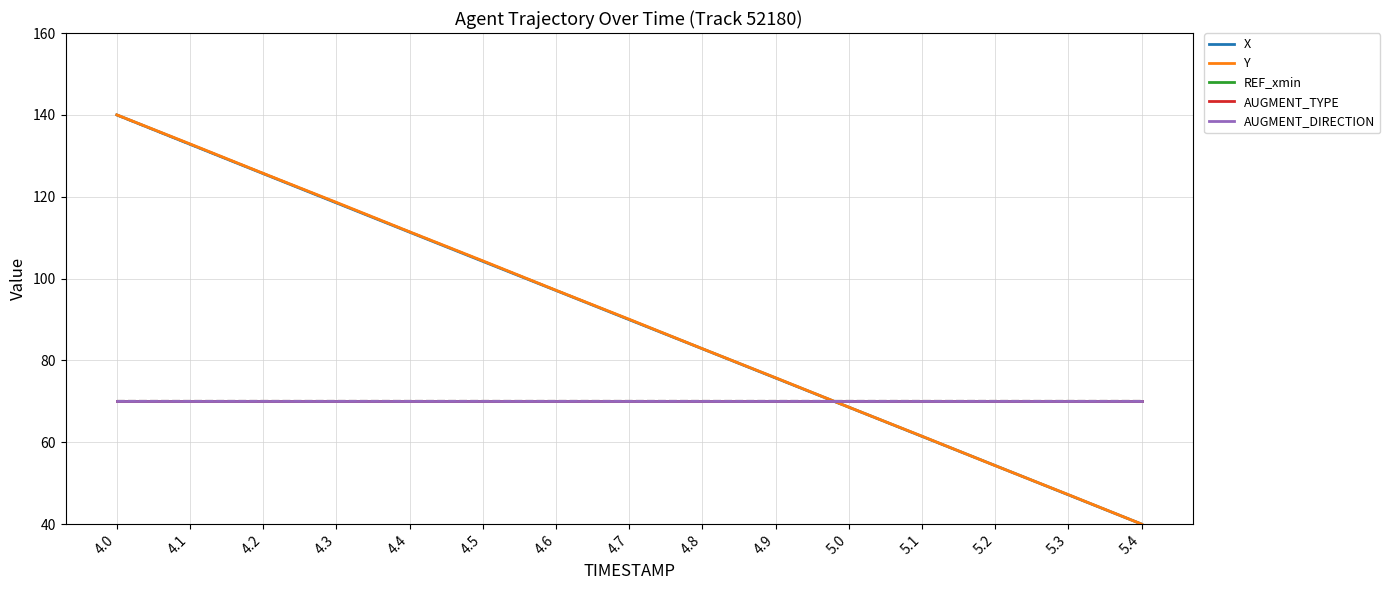

Reading left to right, what are all the values shown in this chart?

X: 140.0	132.8	125.6	118.5	111.3	104.2	97.1	90.0	82.8	75.7	68.6	61.4	54.3	47.2	40.0
Y: 140.0	132.9	125.7	118.6	111.4	104.3	97.1	90.1	82.9	75.8	68.6	61.5	54.3	47.2	40.0
REF_xmin: 70.0	70.0	70.0	70.0	70.0	70.0	70.0	70.0	70.0	70.0	70.0	70.0	70.0	70.0	70.0
AUGMENT_TYPE: 70.0	70.0	70.0	70.0	70.0	70.0	70.0	70.0	70.0	70.0	70.0	70.0	70.0	70.0	70.0
AUGMENT_DIRECTION: 70.0	70.0	70.0	70.0	70.0	70.0	70.0	70.0	70.0	70.0	70.0	70.0	70.0	70.0	70.0